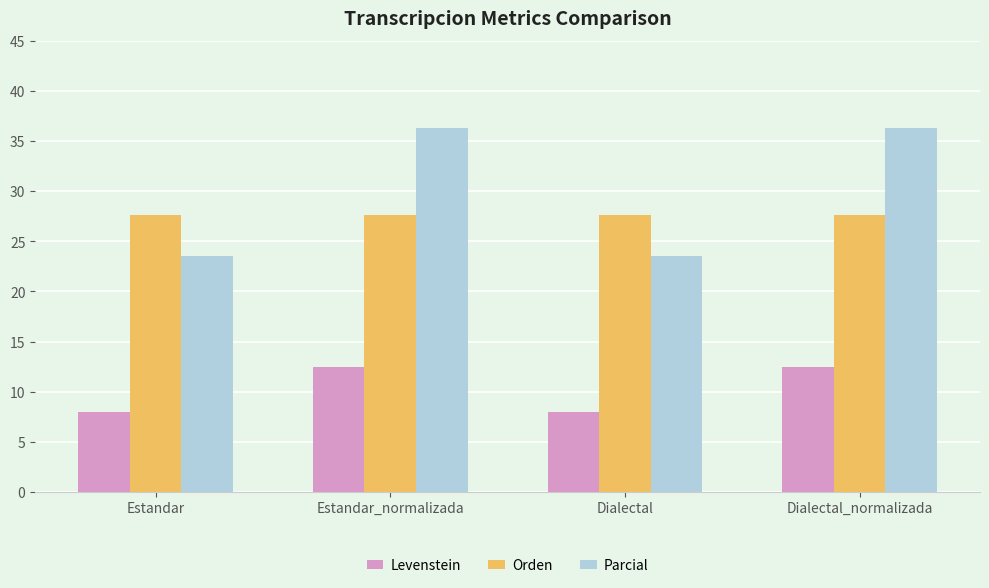

Where does the Levenstein series first go above 12?

Estandar_normalizada